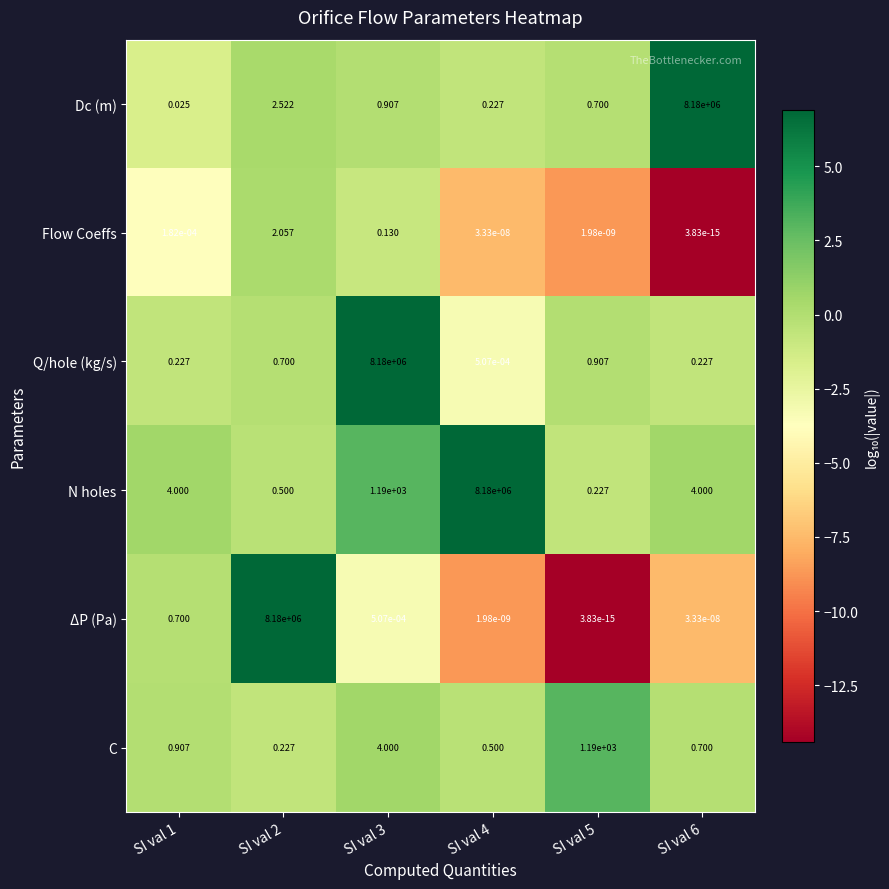

Between SI val 1 and SI val 3, which series saw the biggest shift?

Q/hole (kg/s)